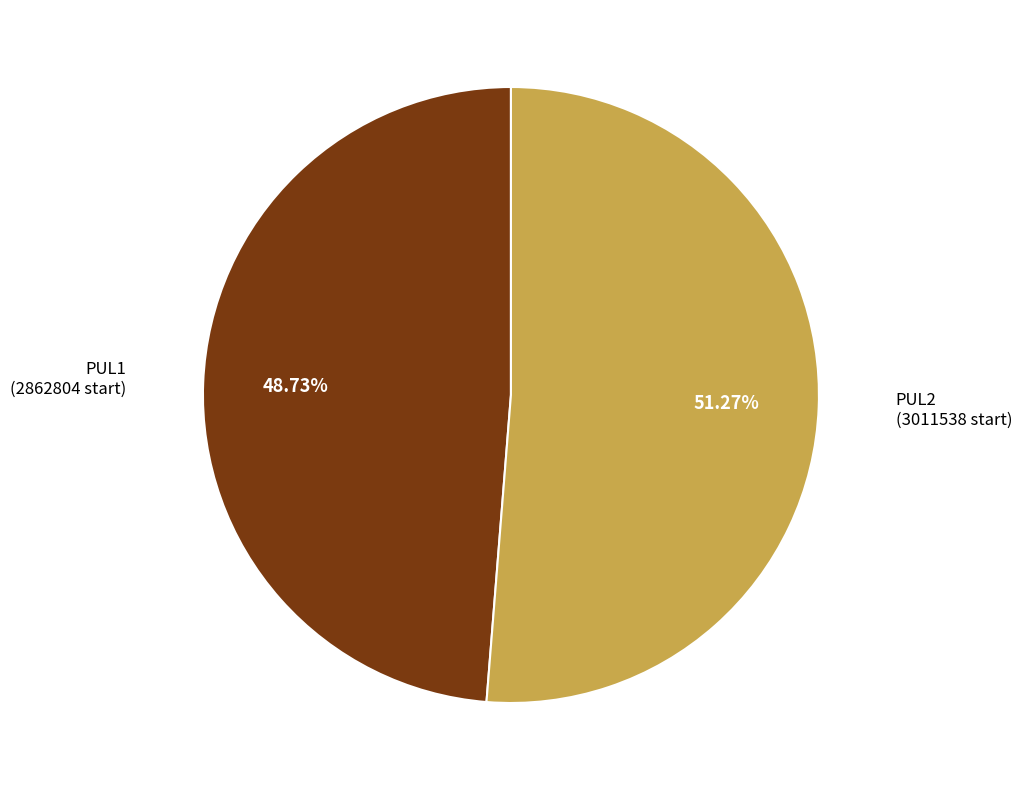

Is there a majority slice in this chart?

Yes